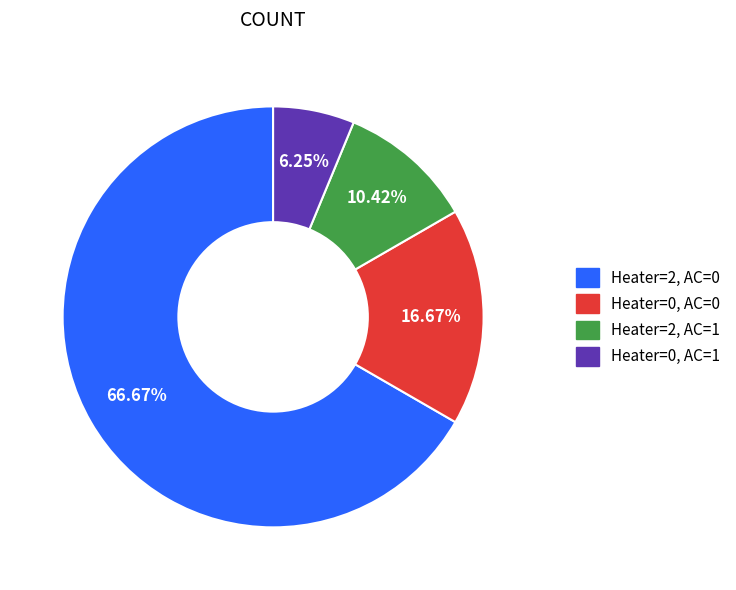

Approximately how many times larger is the value at Heater=2, AC=0 compared to Heater=2, AC=1?

6.4